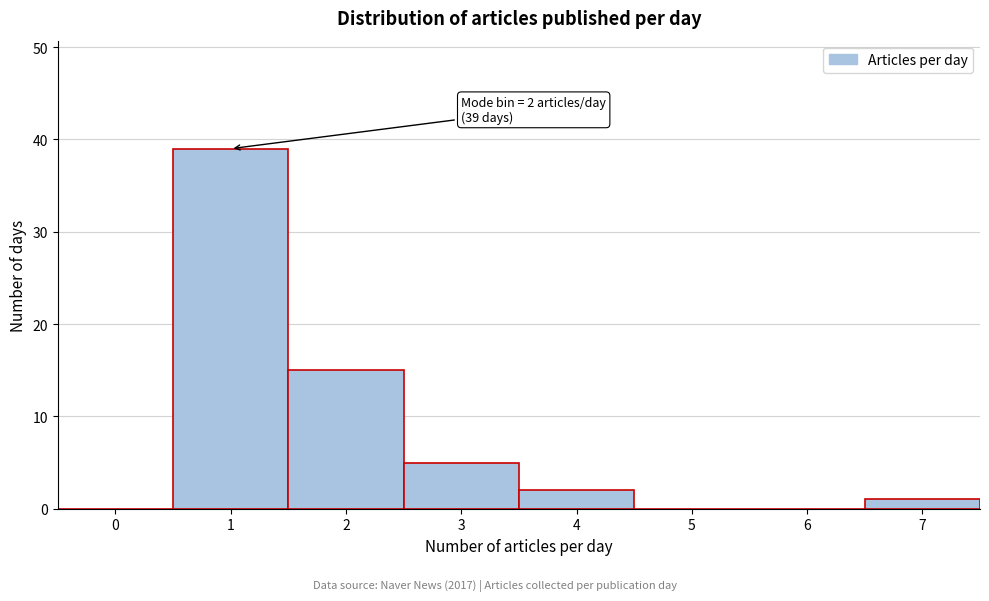

Reading left to right, extract all data points from this chart.

0=0	1=39	2=15	3=5	4=2	5=0	6=0	7=1